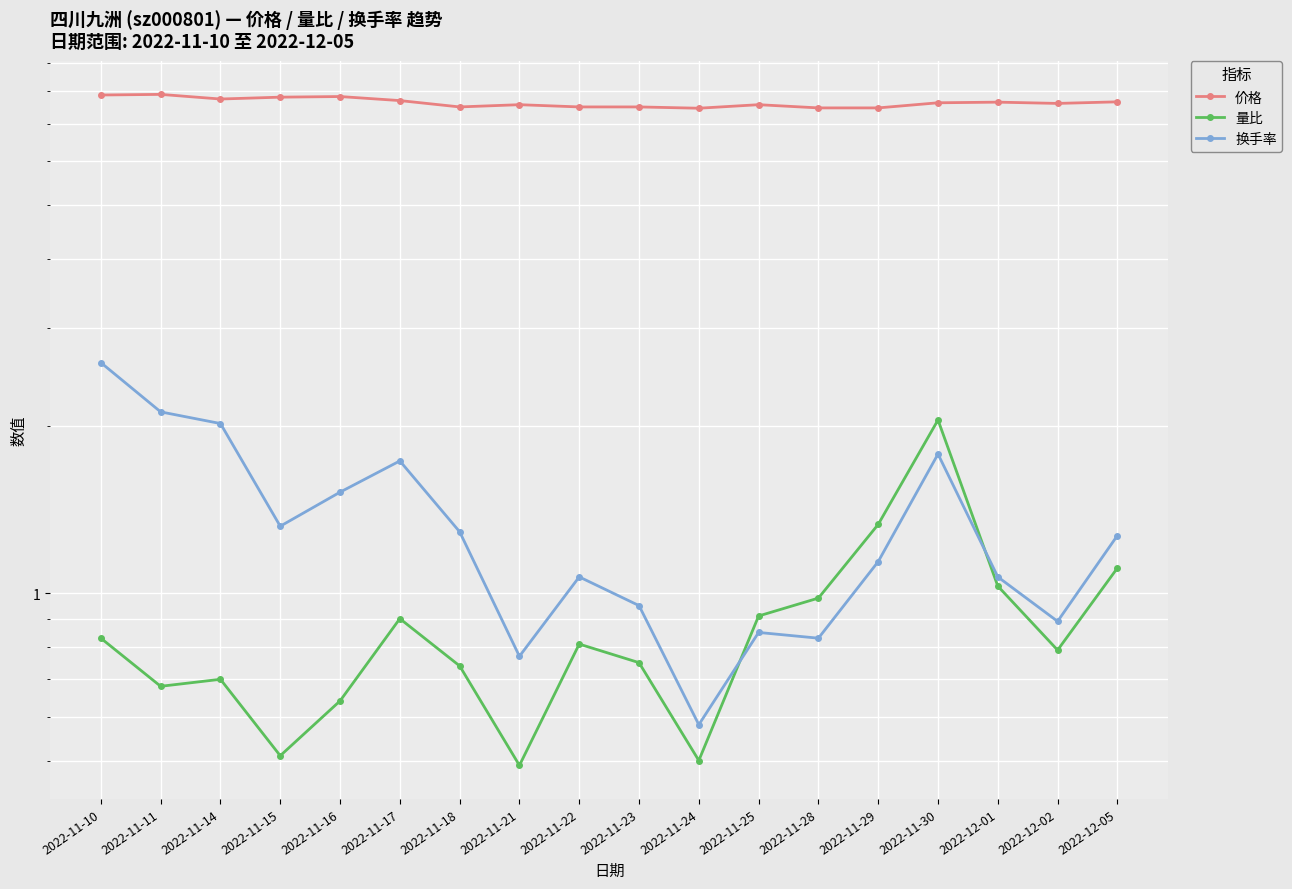

How many categories are shown in the chart?

18